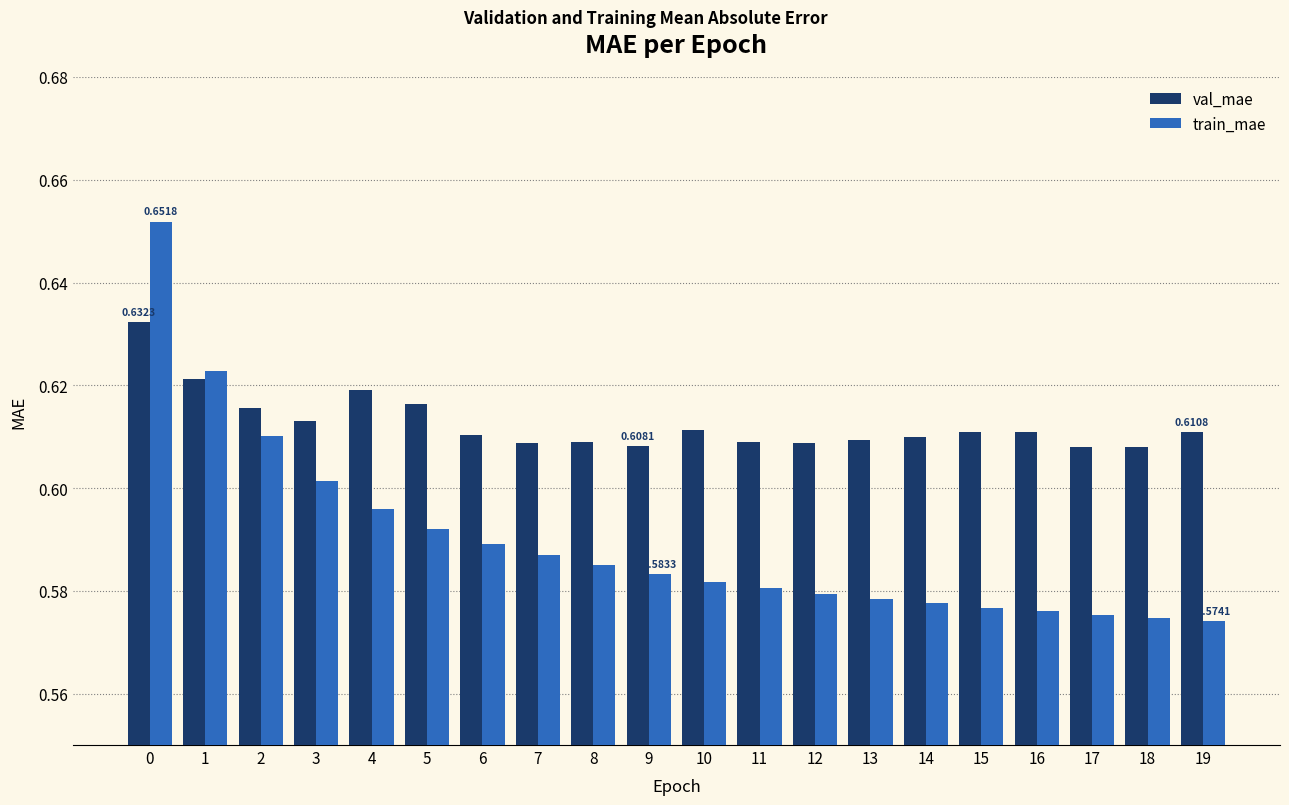

List the series in order of their overall mean, highest first.

val_mae, train_mae